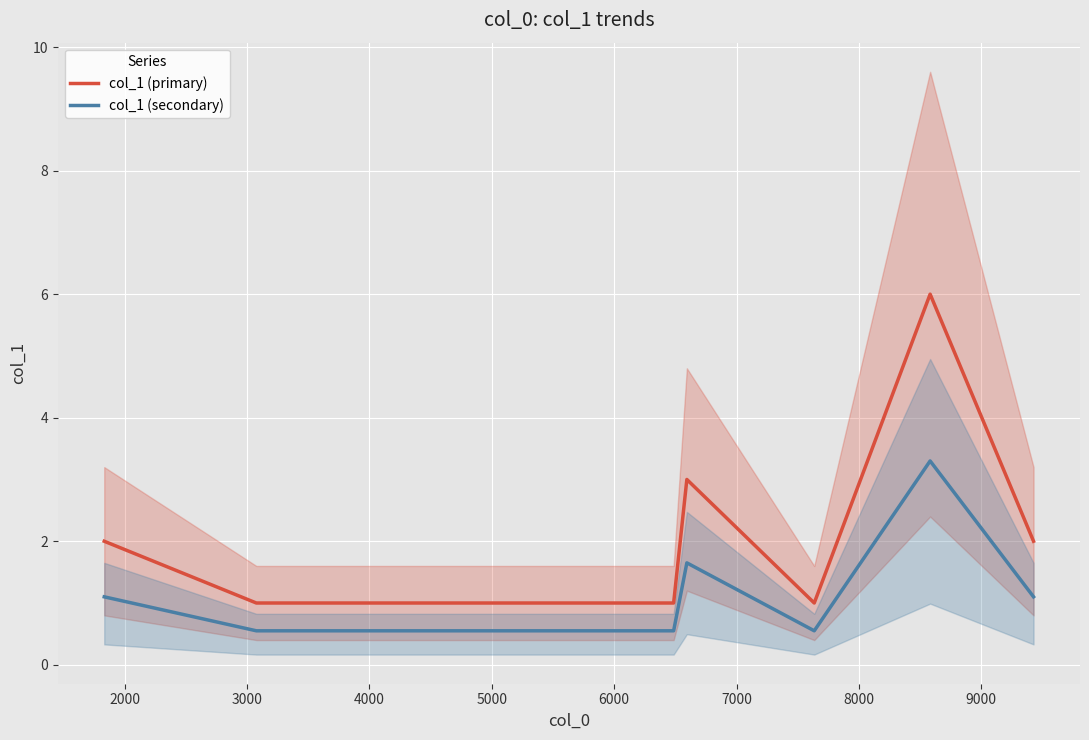

What are all the series names shown in the legend?

col_1 (primary), col_1 (secondary)